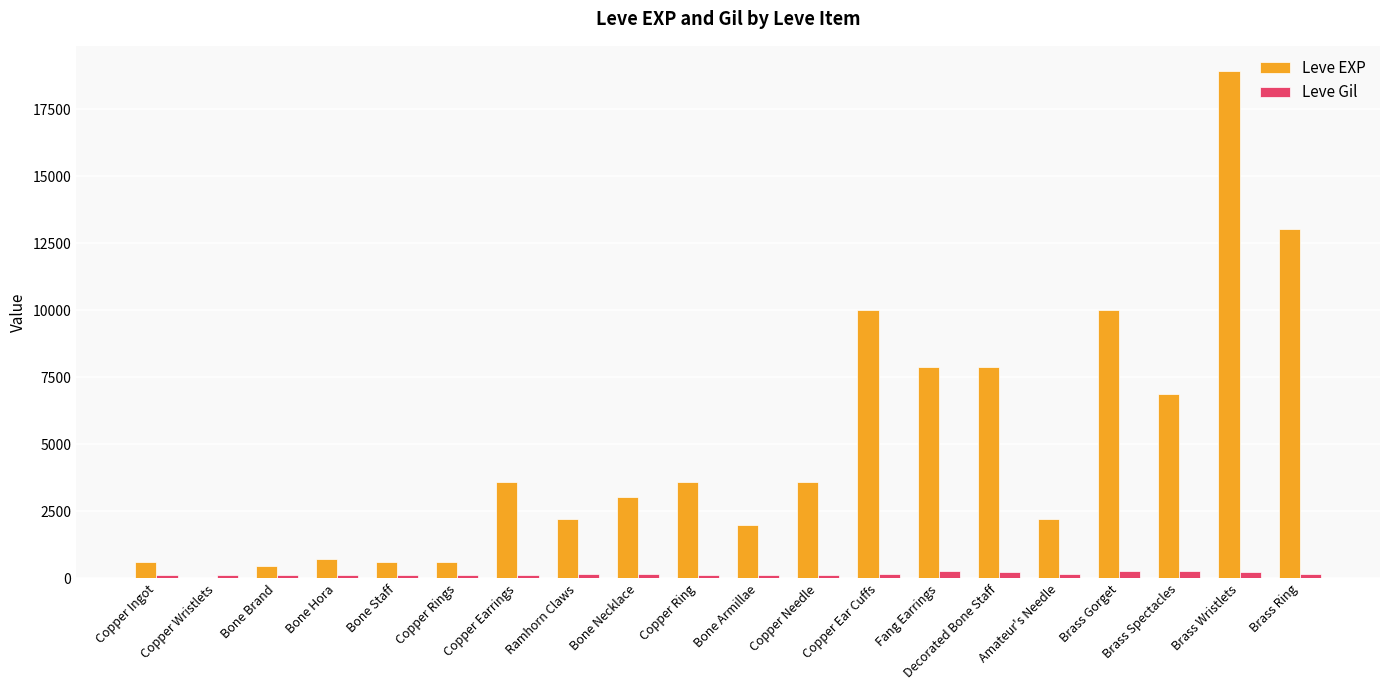

At which category is the sum across all series the highest?

Brass Wristlets